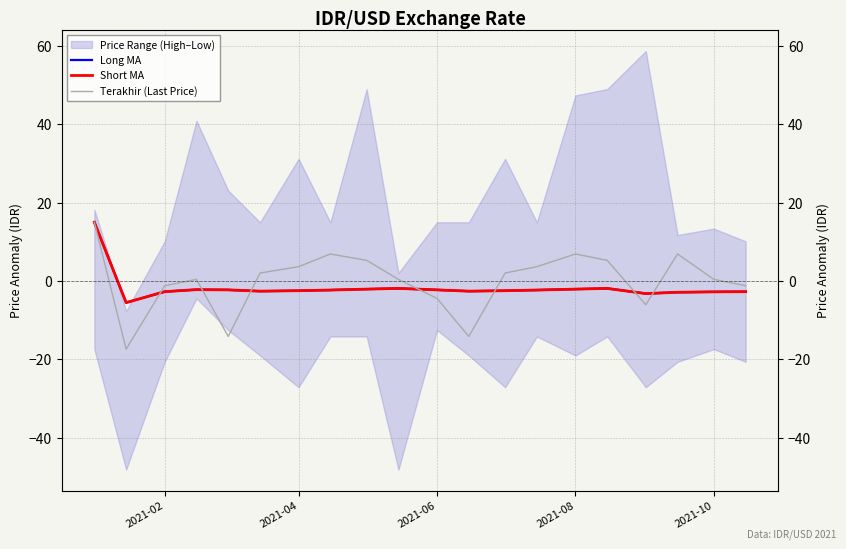

What is the difference between the maximum and second lowest values in the Long MA series?

18.2